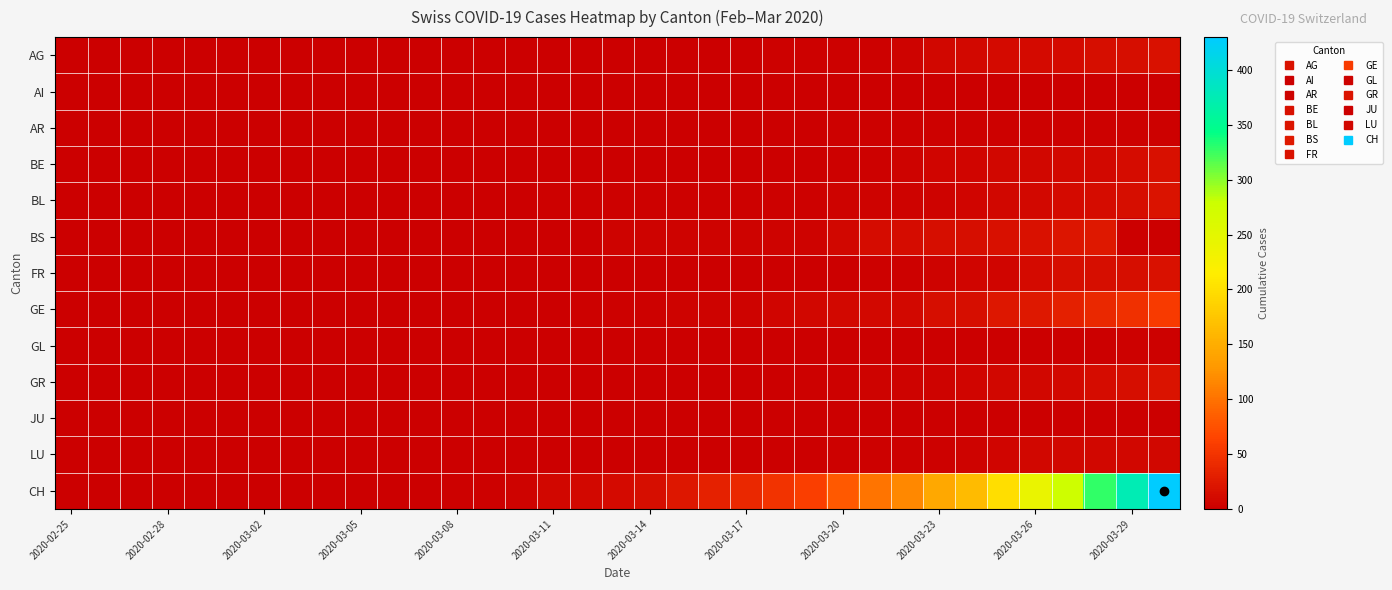

Reading left to right, transcribe all the data shown in this chart.

AG: 0	0	0	0	0	0	0	0	0	0	0	0	0	0	0	0	0	1	1	1	1	1	2	2	2	3	5	8	9	11	11	11	14	15	18
AI: 0	0	0	0	0	0	0	0	0	0	0	0	0	0	0	0	0	0	0	0	0	0	0	0	0	0	0	0	0	0	0	0	0	0	0
AR: 0	0	0	0	0	0	0	0	0	0	0	0	0	0	0	0	0	0	0	0	0	0	0	1	2	2	2	2	2	2	2	2	2	2	3
BE: 0	0	0	0	0	0	0	0	0	0	0	0	0	0	0	0	0	0	0	0	1	1	1	1	2	3	5	6	6	7	8	9	10	13	16
BL: 0	0	0	0	0	0	0	0	0	0	0	0	1	1	1	2	2	2	2	2	2	3	3	3	4	5	5	5	6	7	10	11	12	14	19
BS: 0	0	0	0	0	0	0	0	0	0	0	0	0	0	0	0	1	4	4	4	5	4	4	5	8	12	13	15	15	16	18	21	24	0	0
FR: 0	0	0	0	0	0	0	0	0	0	0	0	0	0	0	0	0	0	0	0	0	0	0	1	1	2	3	4	6	6	11	14	15	15	17
GE: 0	0	0	0	0	0	0	0	0	0	0	0	0	0	1	1	2	2	2	4	4	5	6	7	9	9	10	14	15	22	24	31	39	47	57
GL: 0	0	0	0	0	0	0	0	0	0	0	0	0	0	0	0	0	0	0	0	0	0	0	0	0	0	0	0	0	0	1	1	1	2	2
GR: 0	0	0	0	0	0	0	0	0	0	0	0	0	0	0	0	0	0	0	0	1	1	1	2	3	4	4	5	6	8	8	9	12	15	19
JU: 0	0	0	0	0	0	0	0	0	0	0	0	0	0	0	0	0	0	0	0	0	0	0	0	0	0	0	0	0	0	0	0	0	0	0
LU: 0	0	0	0	0	0	0	0	0	0	0	0	0	0	0	0	0	0	0	0	0	1	1	1	2	3	3	3	5	6	7	7	7	7	7
CH: 0	0	0	0	0	0	0	0	0	0	1	1	2	2	5	7	10	11	14	22	33	40	49	60	81	101	116	145	164	199	241	277	328	375	430